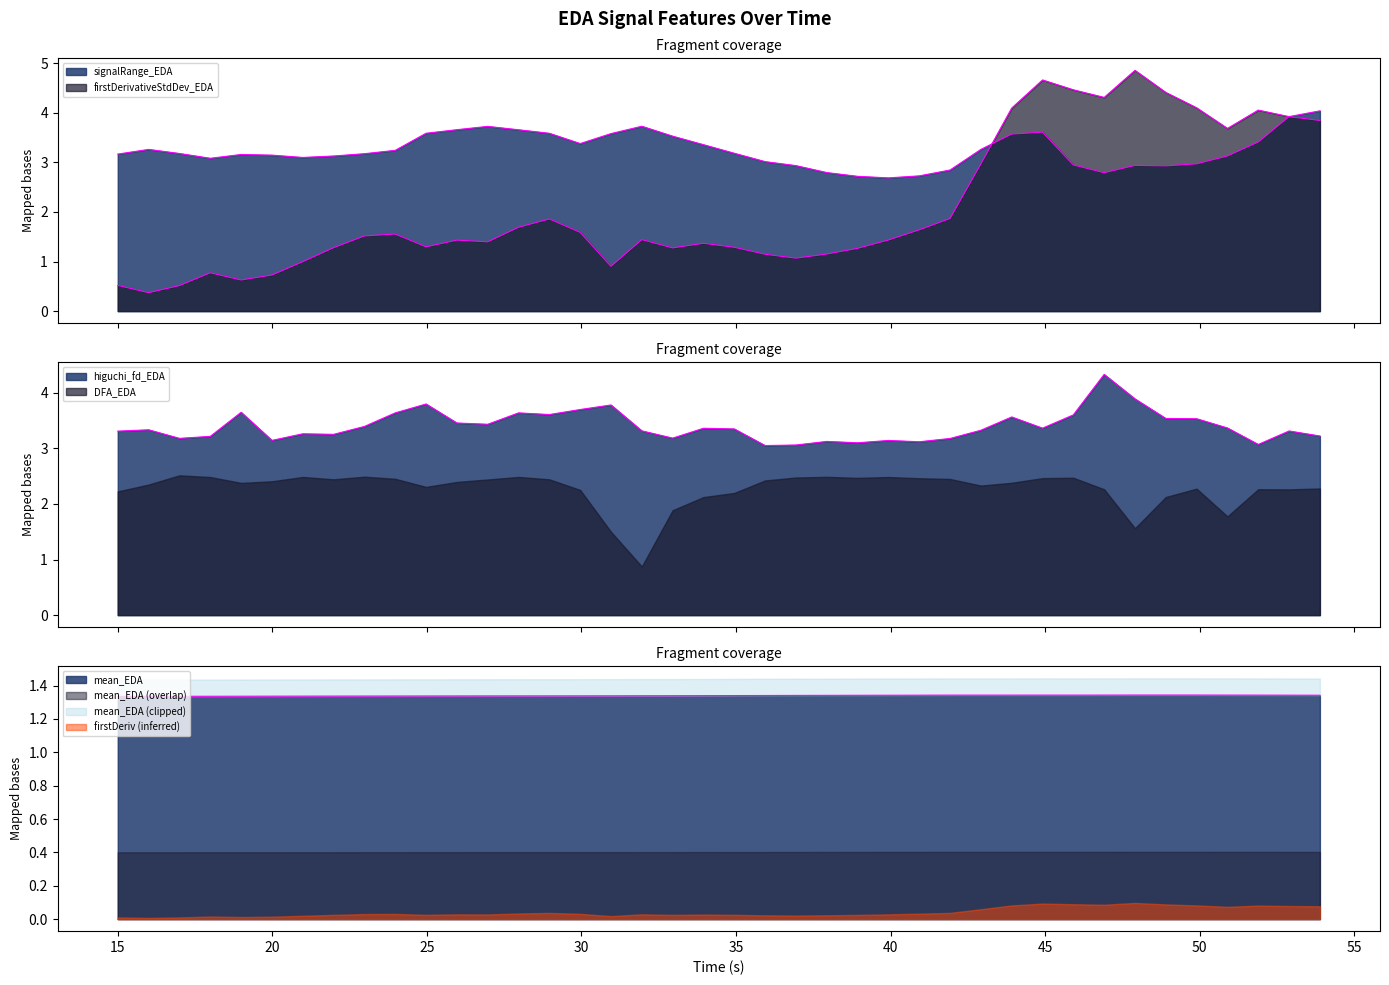

What is the maximum value for firstDerivativeStdDev_EDA?

4.9